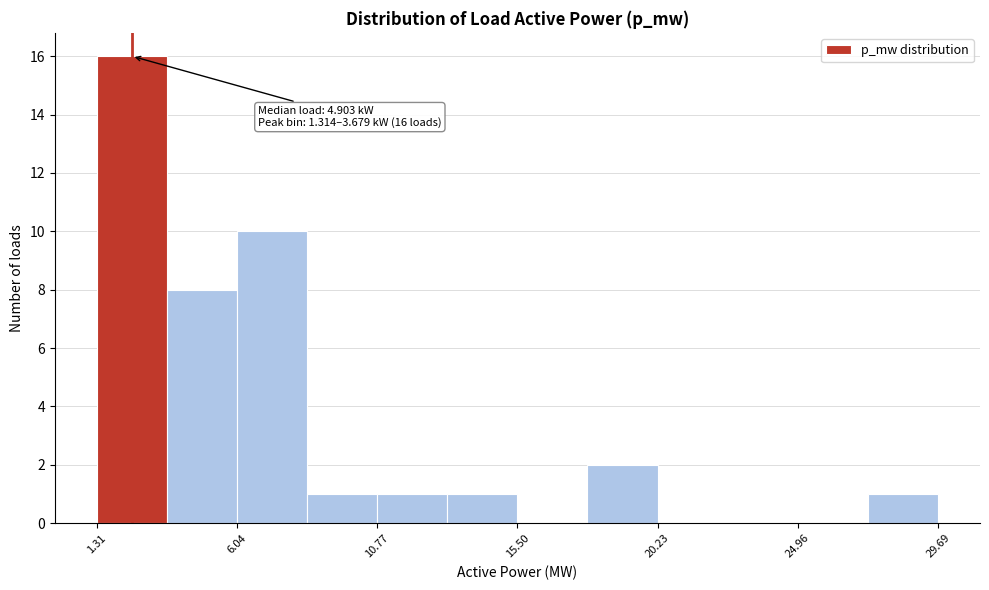

Which range on the x-axis has the tallest bar?

1.5 to 3.5